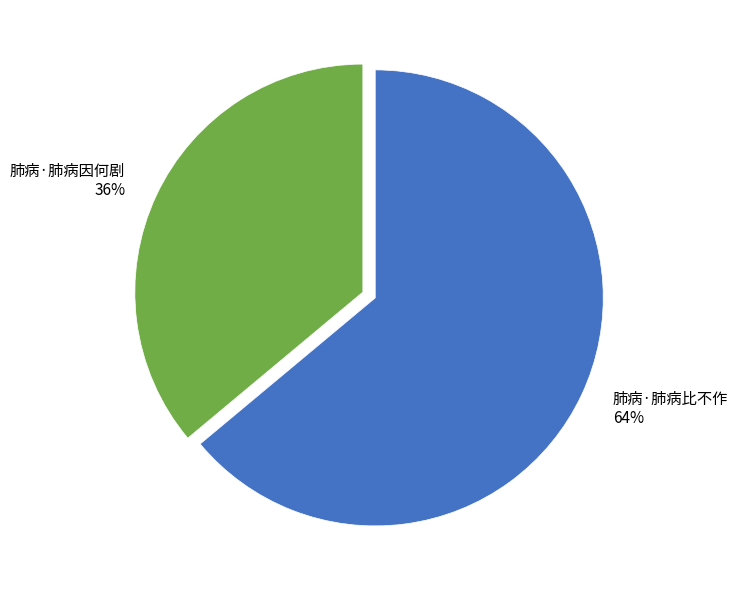

What is the ratio of the value at 肺病·肺病比不作 to the value at 肺病·肺病因何剧?

1.8